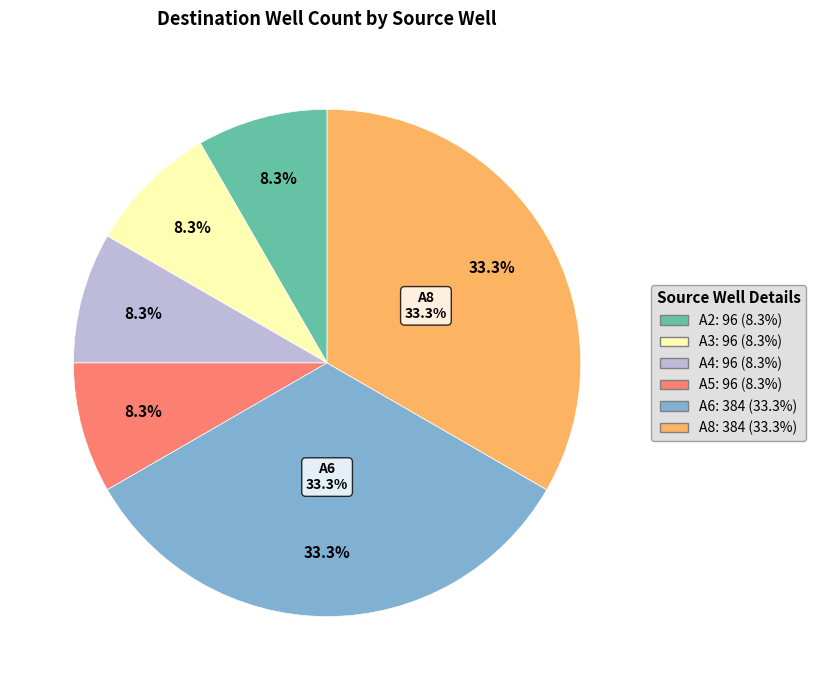

The A4 slice represents 1% of the pie. True or false?

False